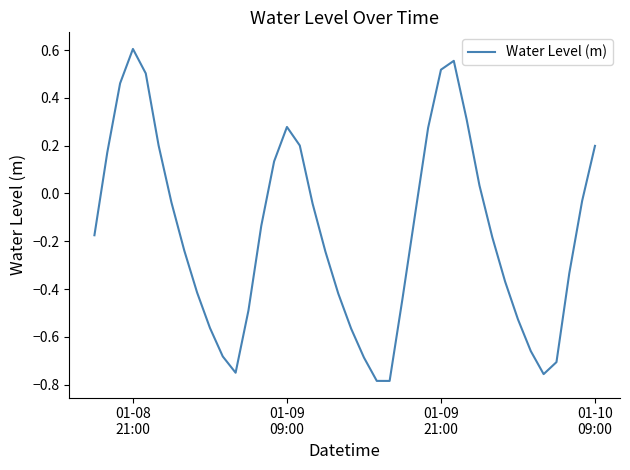

How many values exceed 0?

14